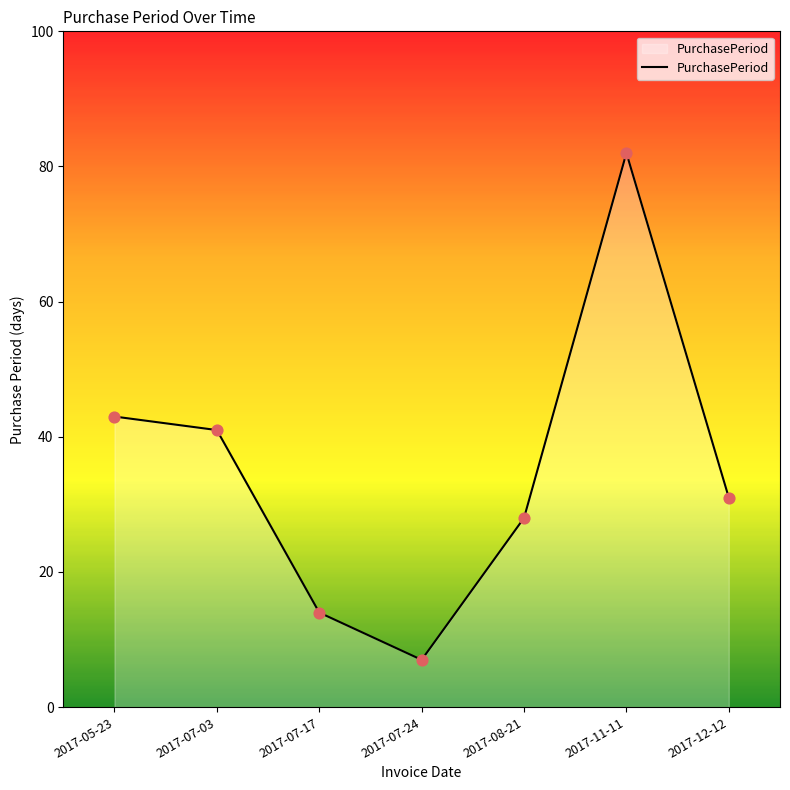

Which has a higher value, 2017-07-03 or 2017-07-17?

2017-07-03